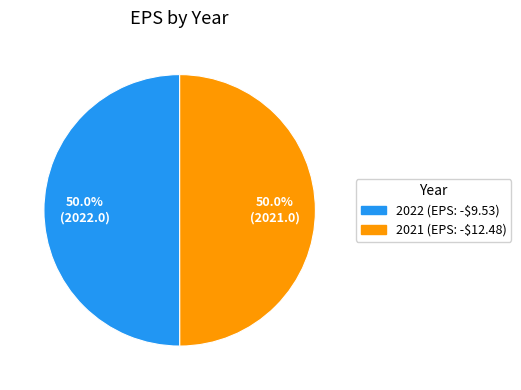

How many slices are in this pie chart?

2